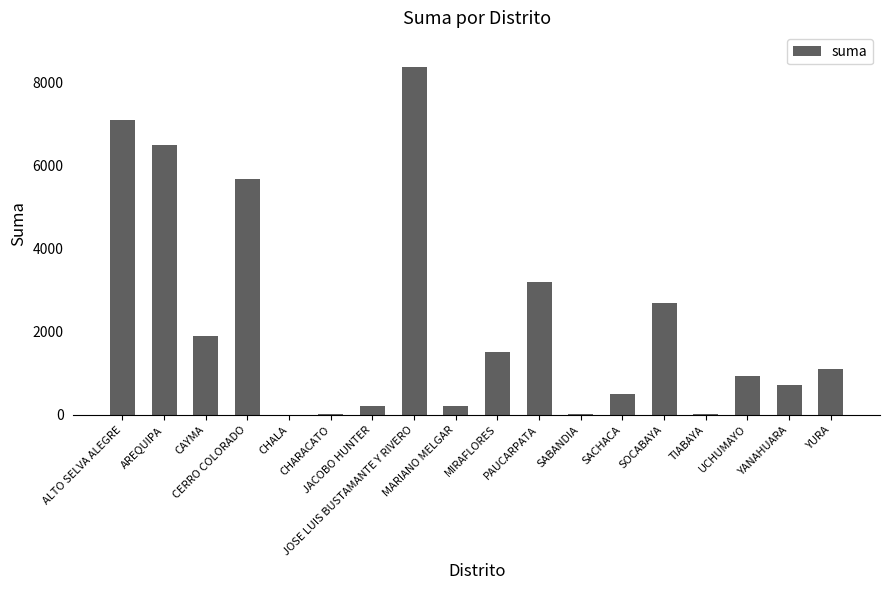

What is the sum of all values?

40665.2